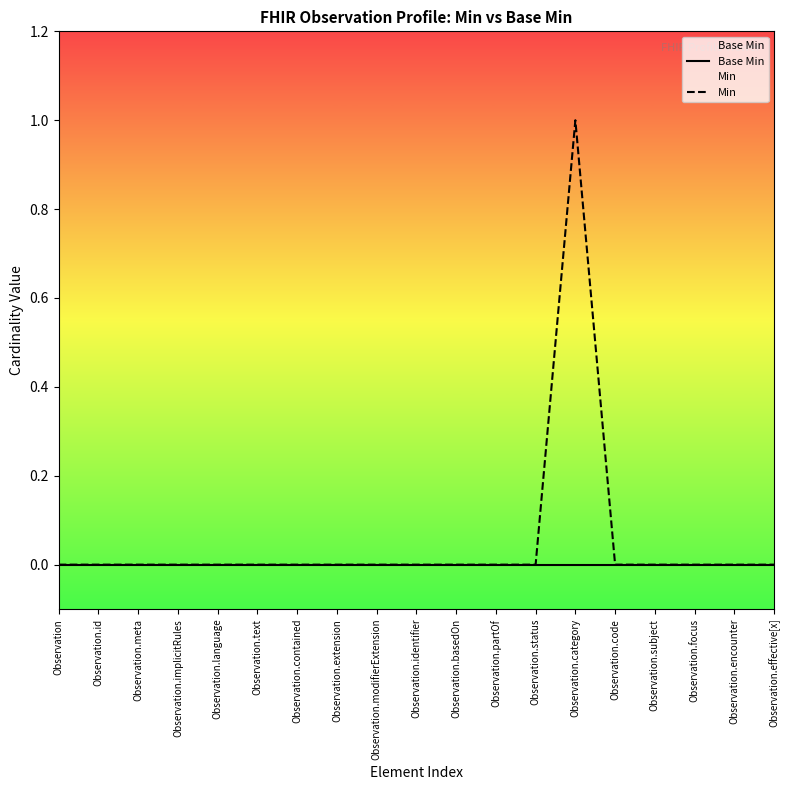

Is it true that Min equals 0 at Observation.focus?

True